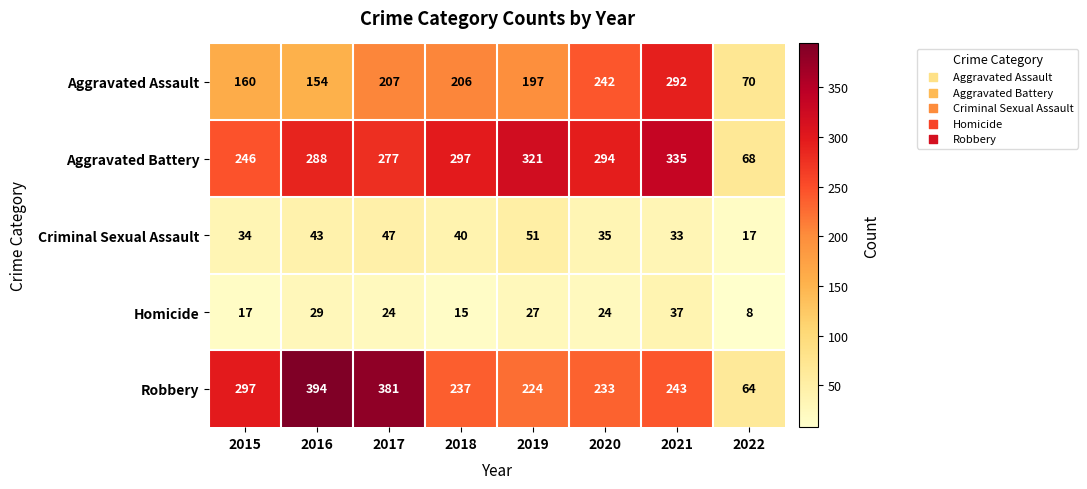

How many categories are shown in the chart?

8